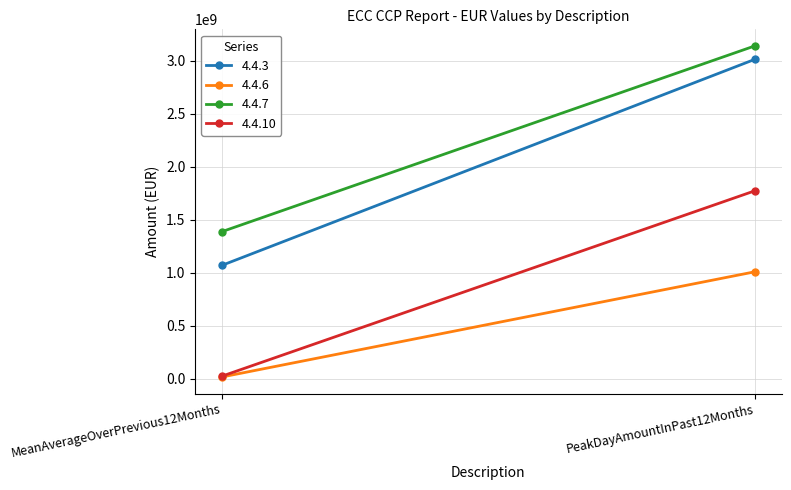

What is the sum of the 4.4.7 values at PeakDayAmountInPast12Months and MeanAverageOverPrevious12Months?

4524327421.6